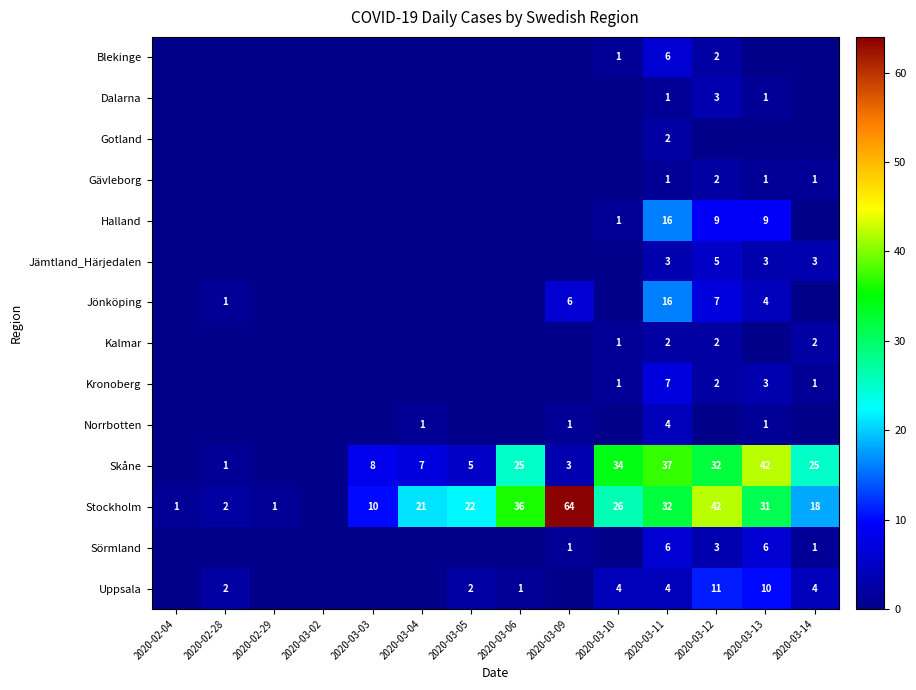

The Kalmar series shows 3 at 2020-03-14. True or false?

False